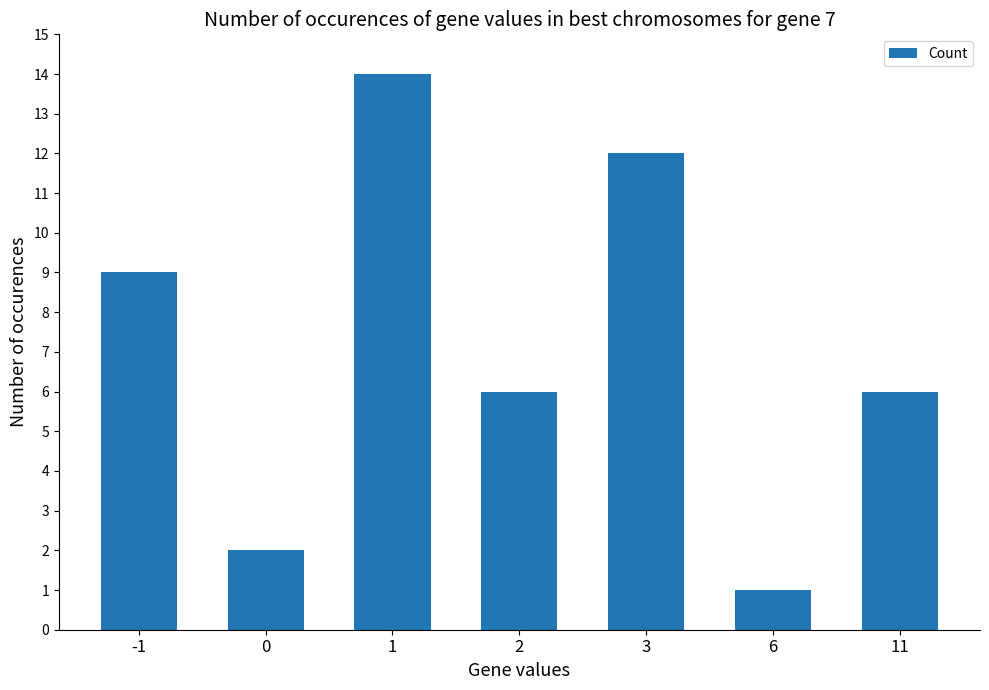

At which category does the chart reach its minimum across all series?

6